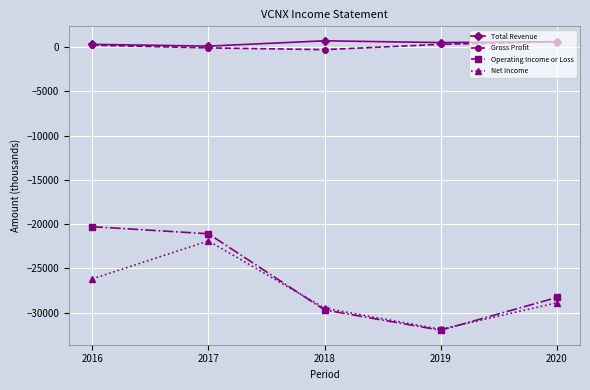

How many interior local peaks does the Net Income series have?

1